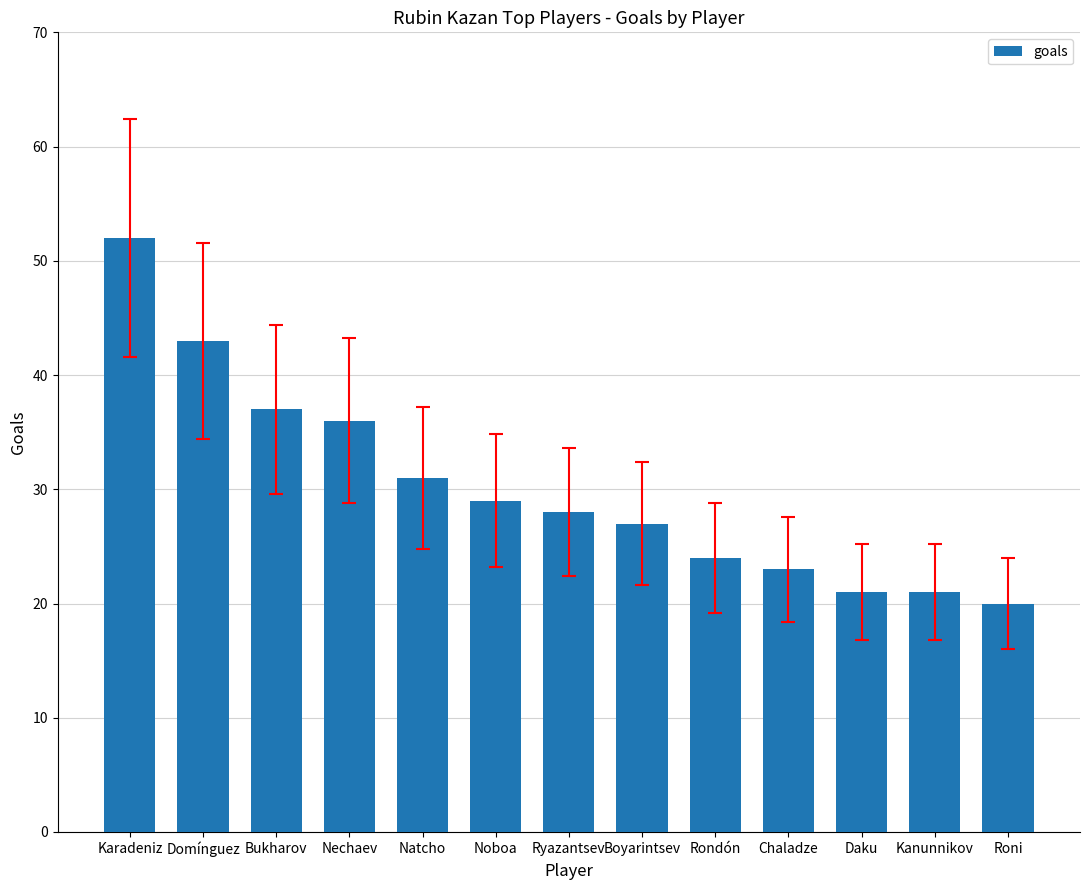

What is the ratio of the value at Rondón to the value at Chaladze?

1.0